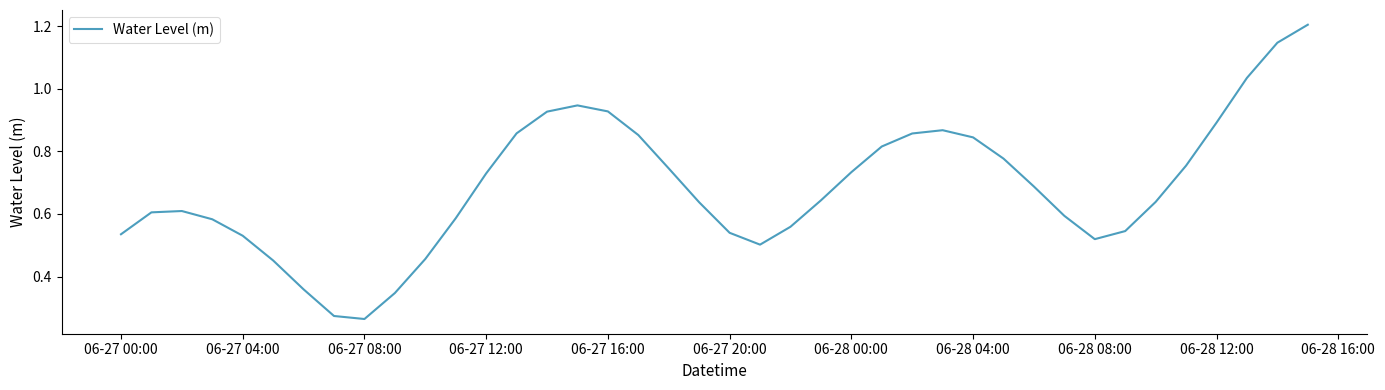

How many lines are shown in the chart?

1